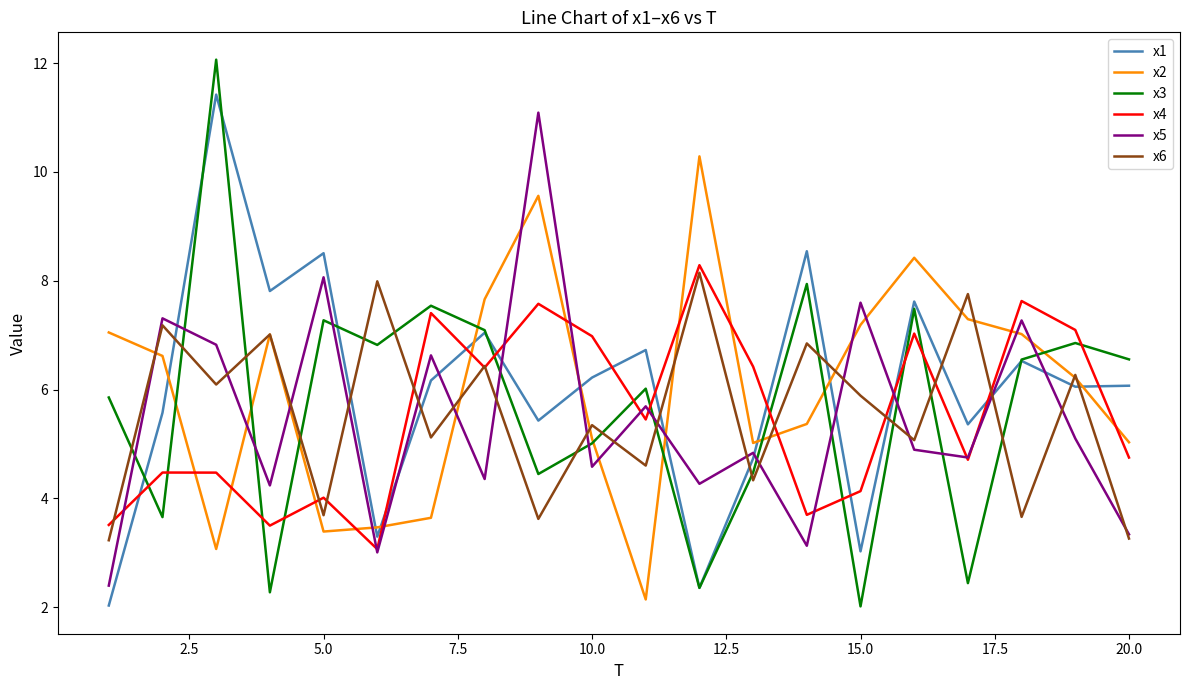

How many series are shown in this chart?

6